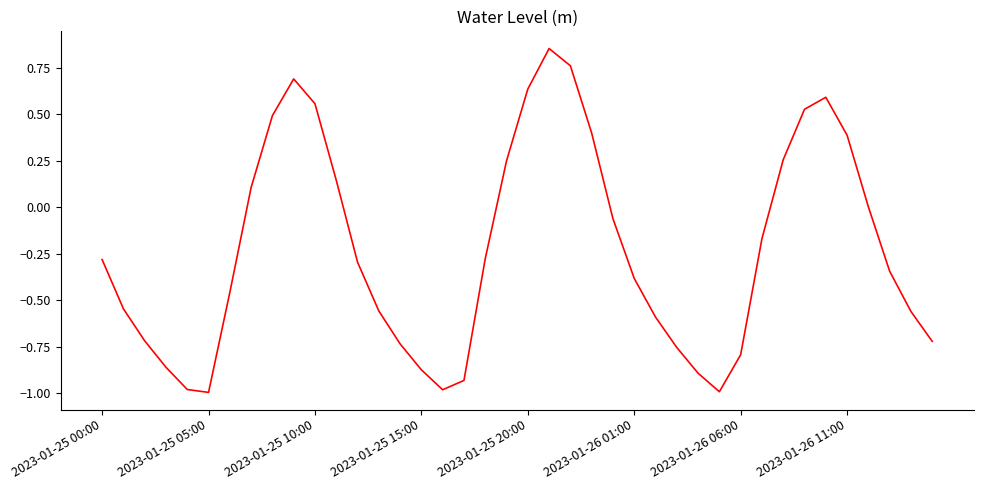

What is the difference between the maximum and minimum values?

1.8